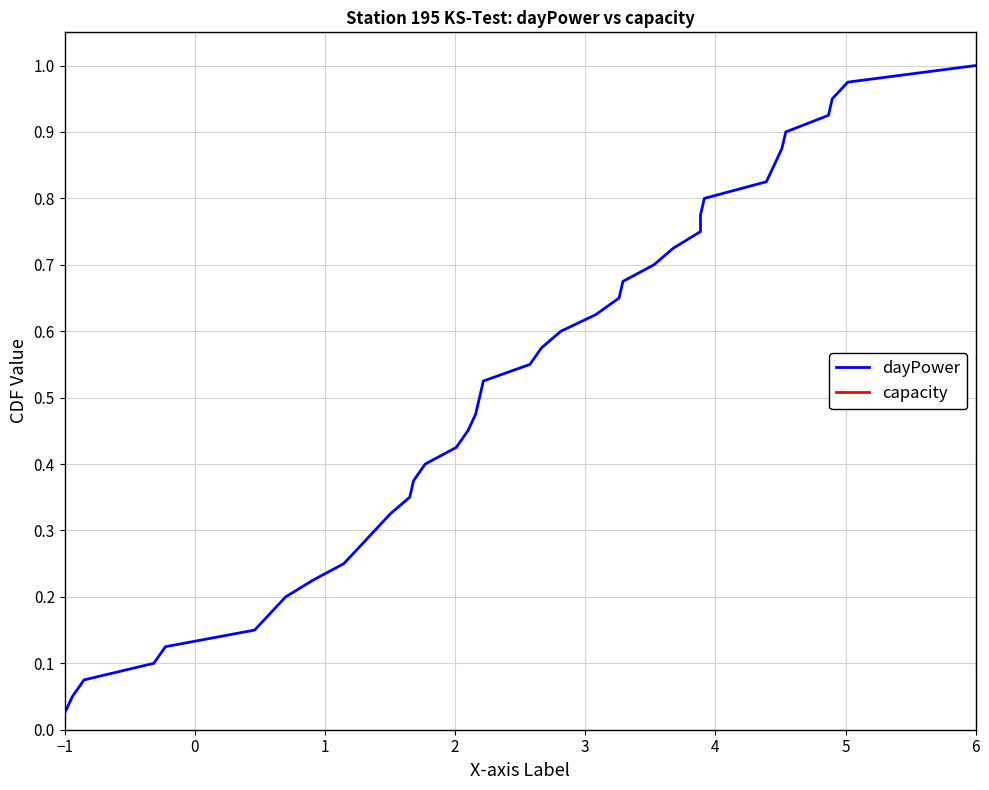

Is the value of dayPower at 38 greater than the value of capacity at 23?

Yes